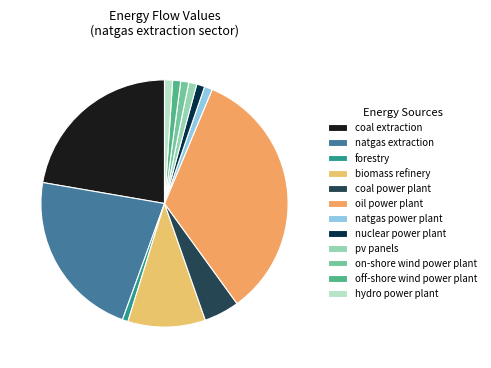

Is there a majority slice in this chart?

No